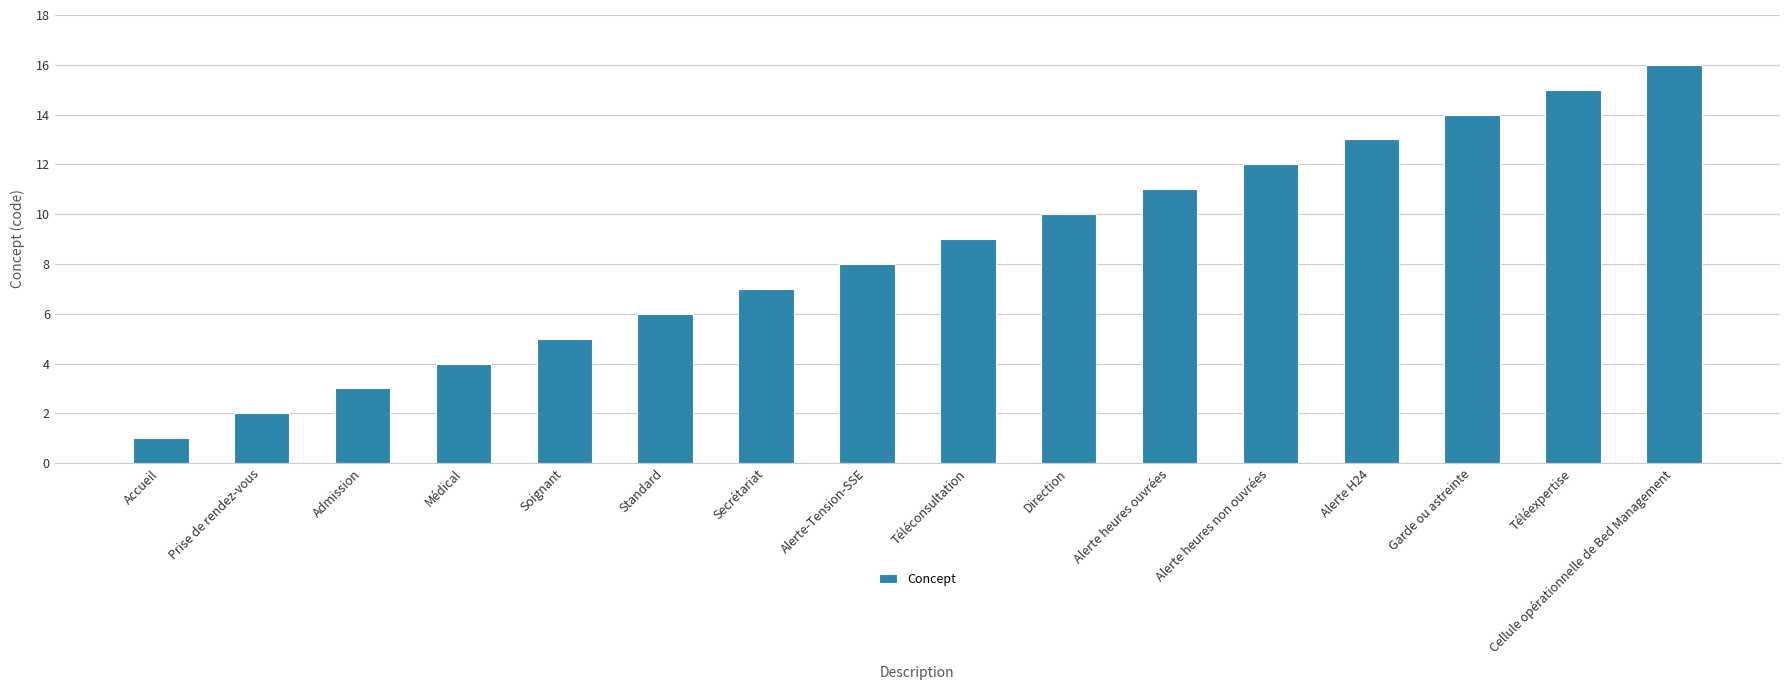

Reading right to left, extract all data points from this chart.

16	15	14	13	12	11	10	9	8	7	6	5	4	3	2	1